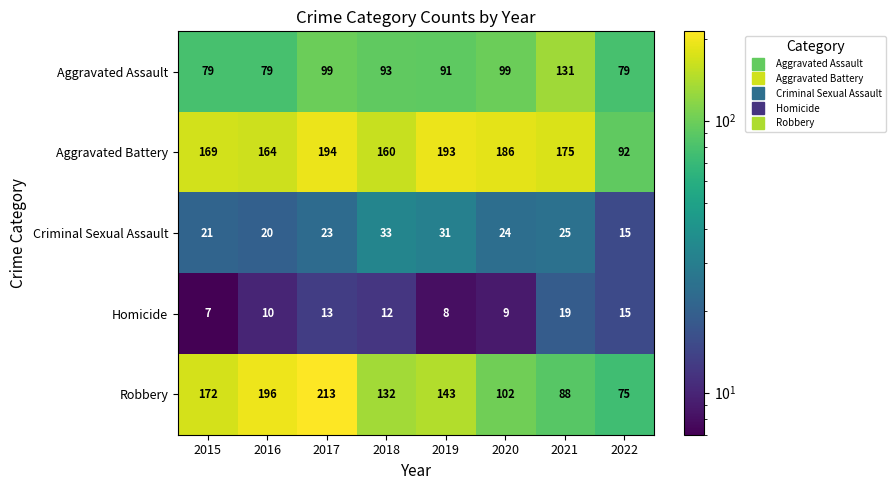

Is the value of Aggravated Battery at 2018 greater than the value of Robbery at 2020?

Yes